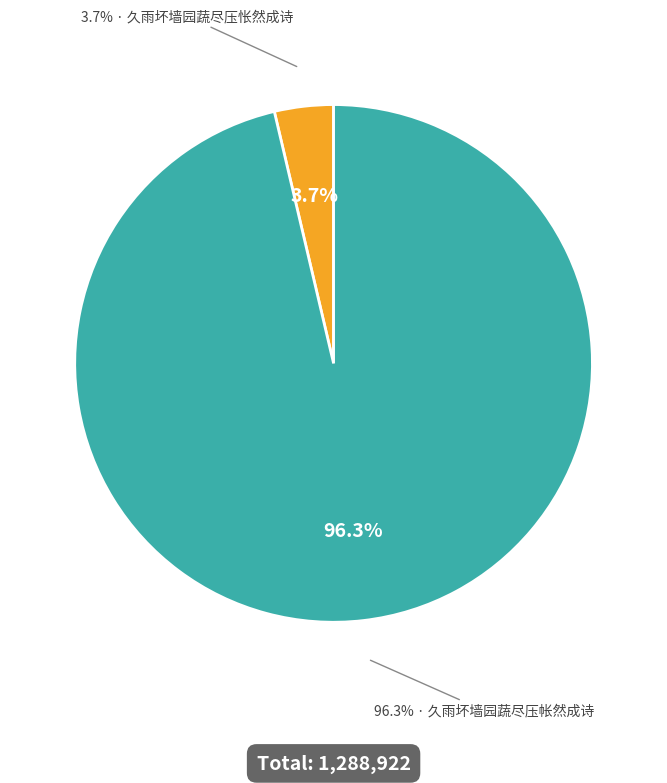

What is the smallest slice in the pie chart?

久雨坏墙园蔬尽压怅然成诗